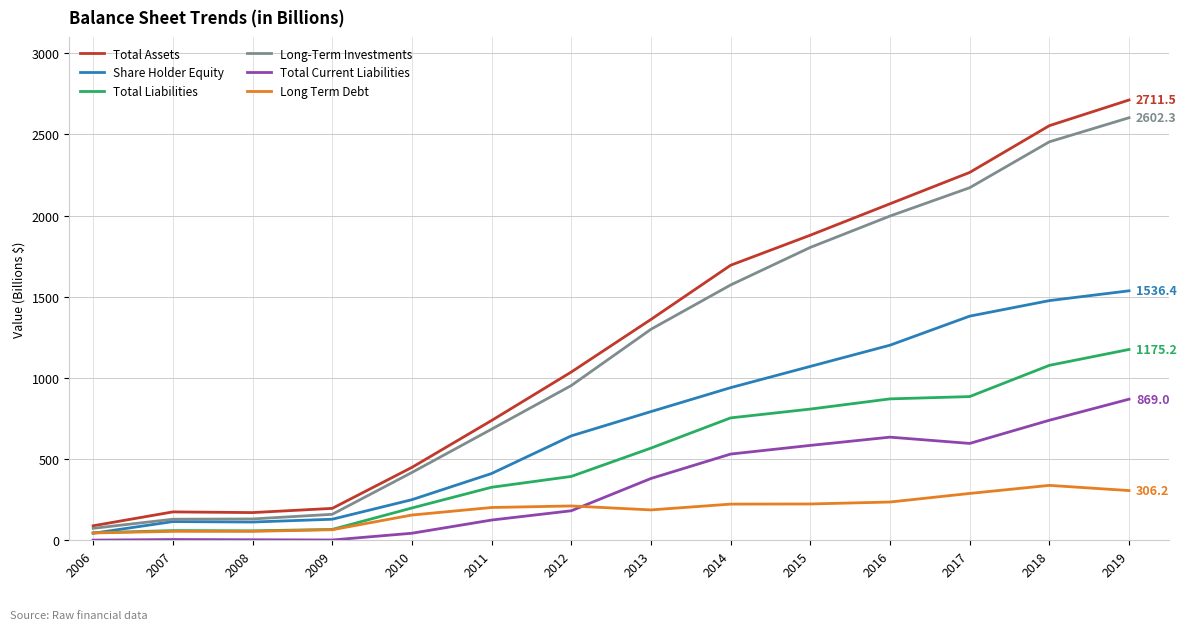

Rank the series by their maximum value, from highest to lowest.

Total Assets, Long-Term Investments, Share Holder Equity, Total Liabilities, Total Current Liabilities, Long Term Debt